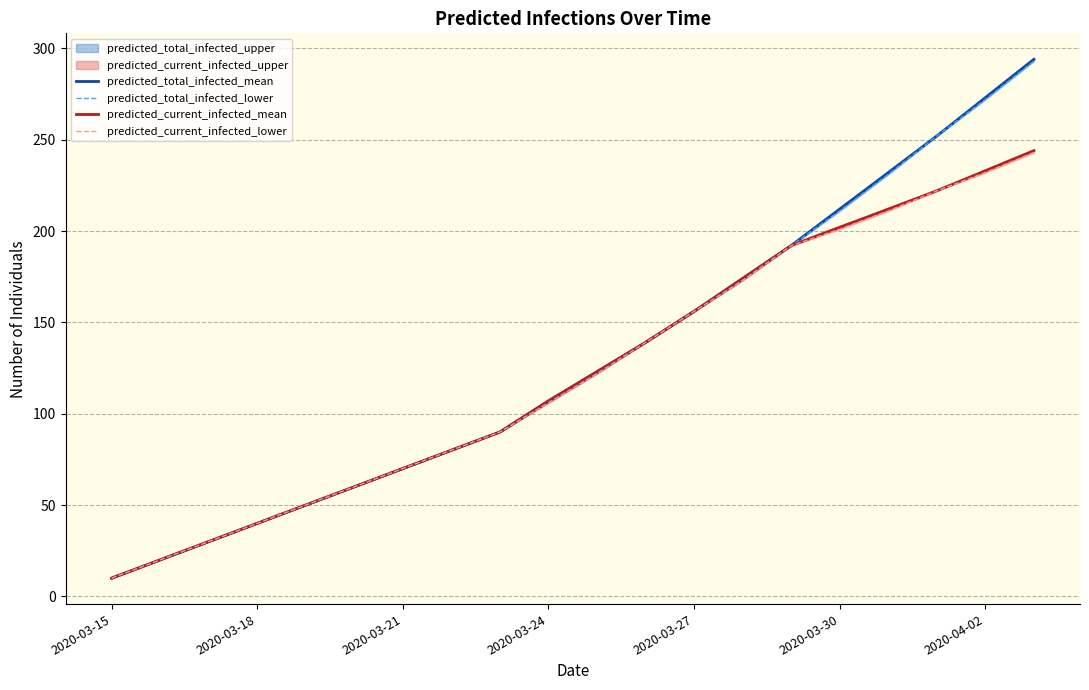

Which series has the largest total across all categories?

predicted_total_infected_mean